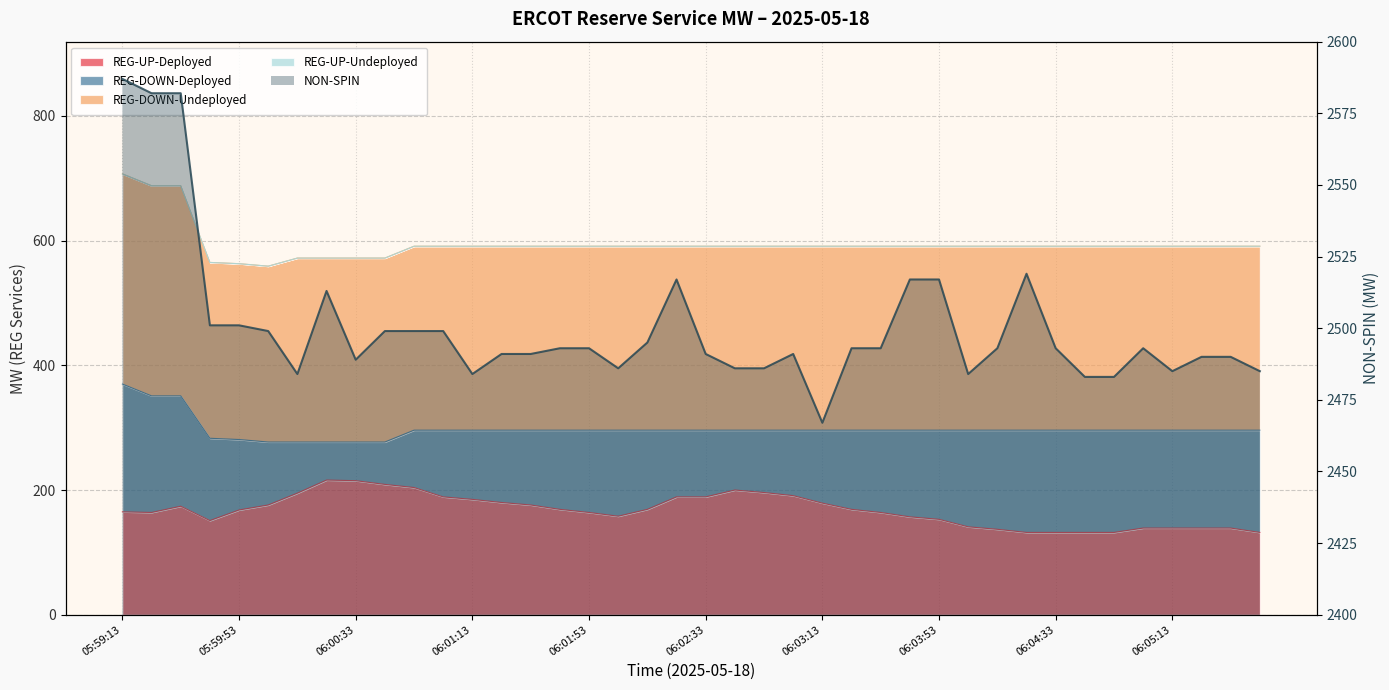

At which label does the data first exceed 2493?

05:59:13